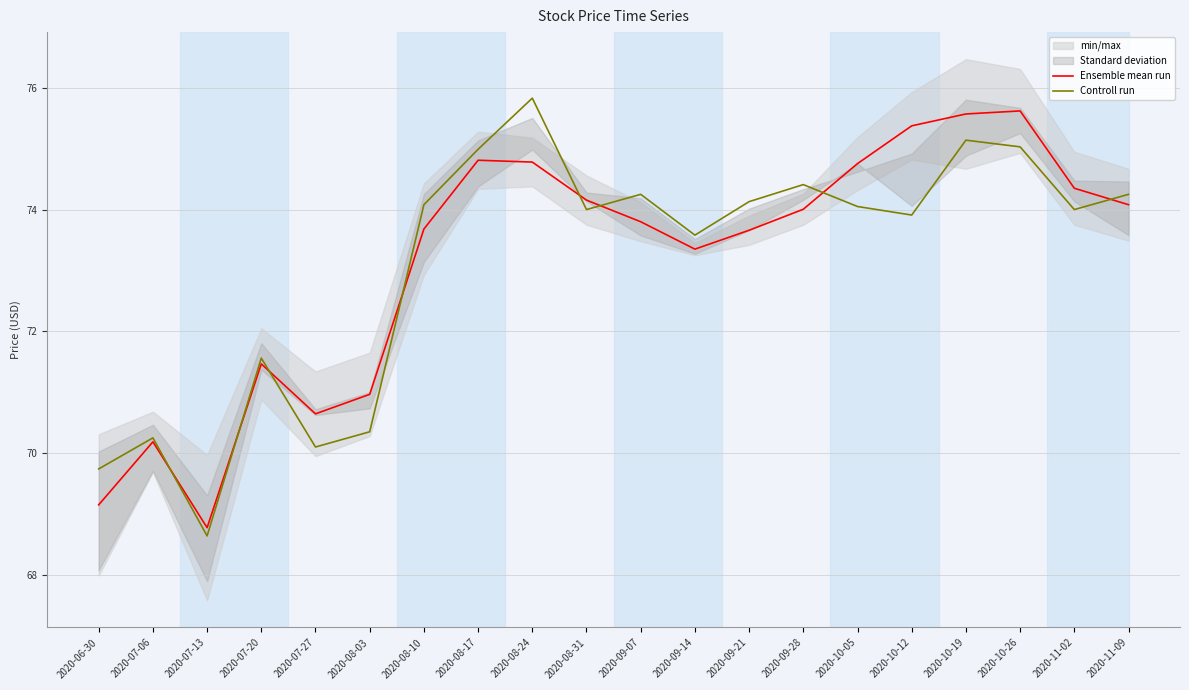

The value of Ensemble mean run at 2020-07-20 is 71.5. True or false?

True